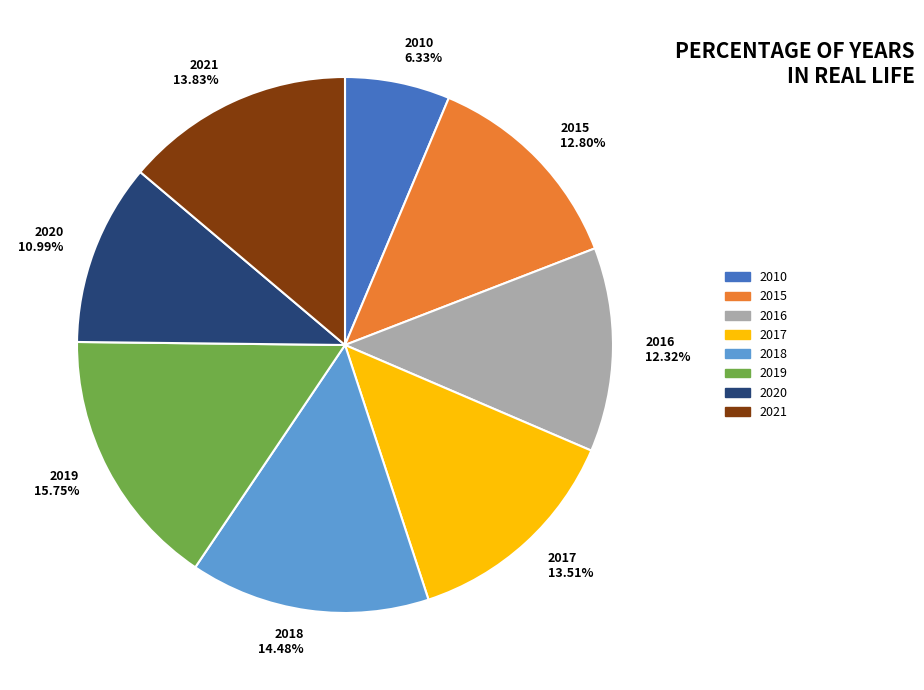

Do 2019 and 2010 together represent more than half of the pie?

No